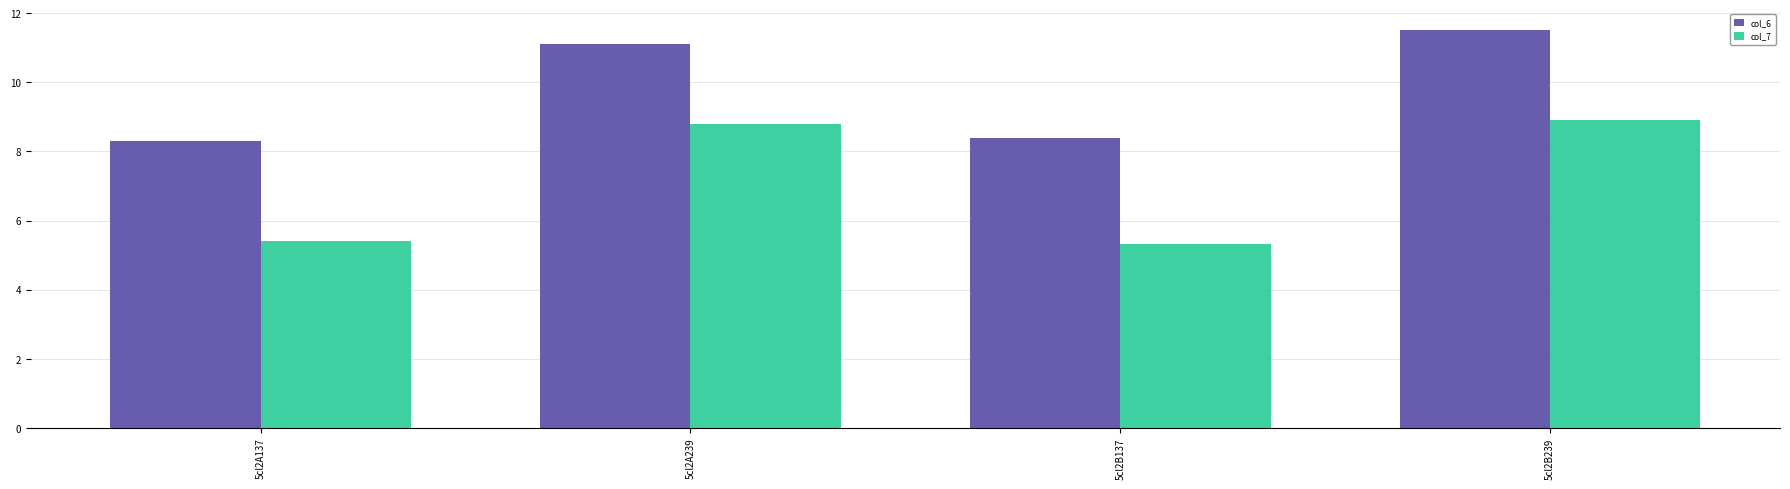

What is the minimum value for col_7?

5.3